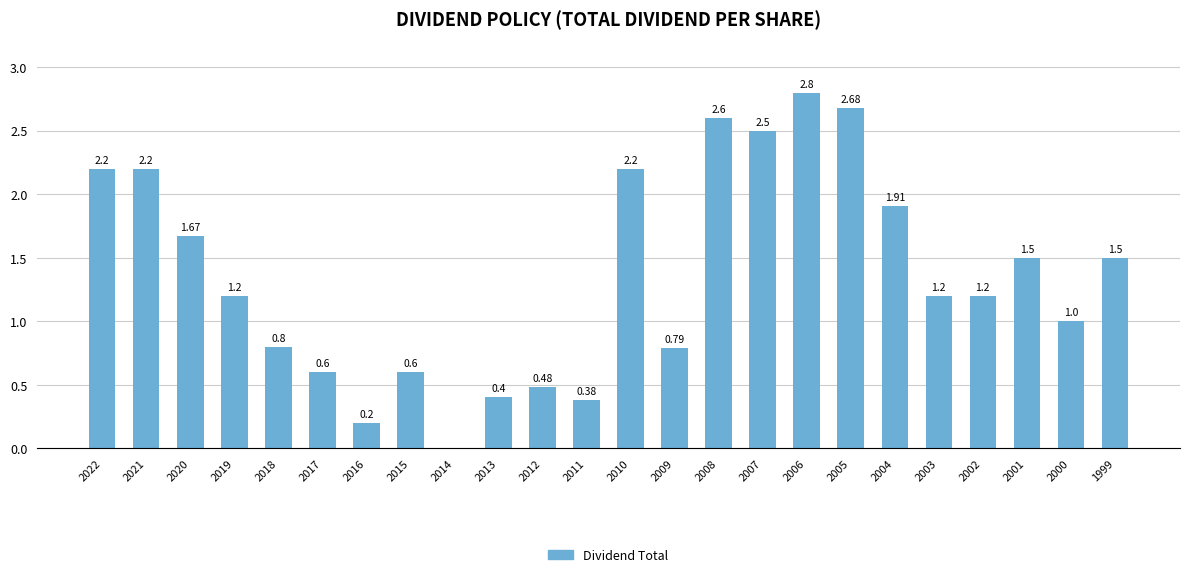

Between 2019 and 2021, which is larger?

2021